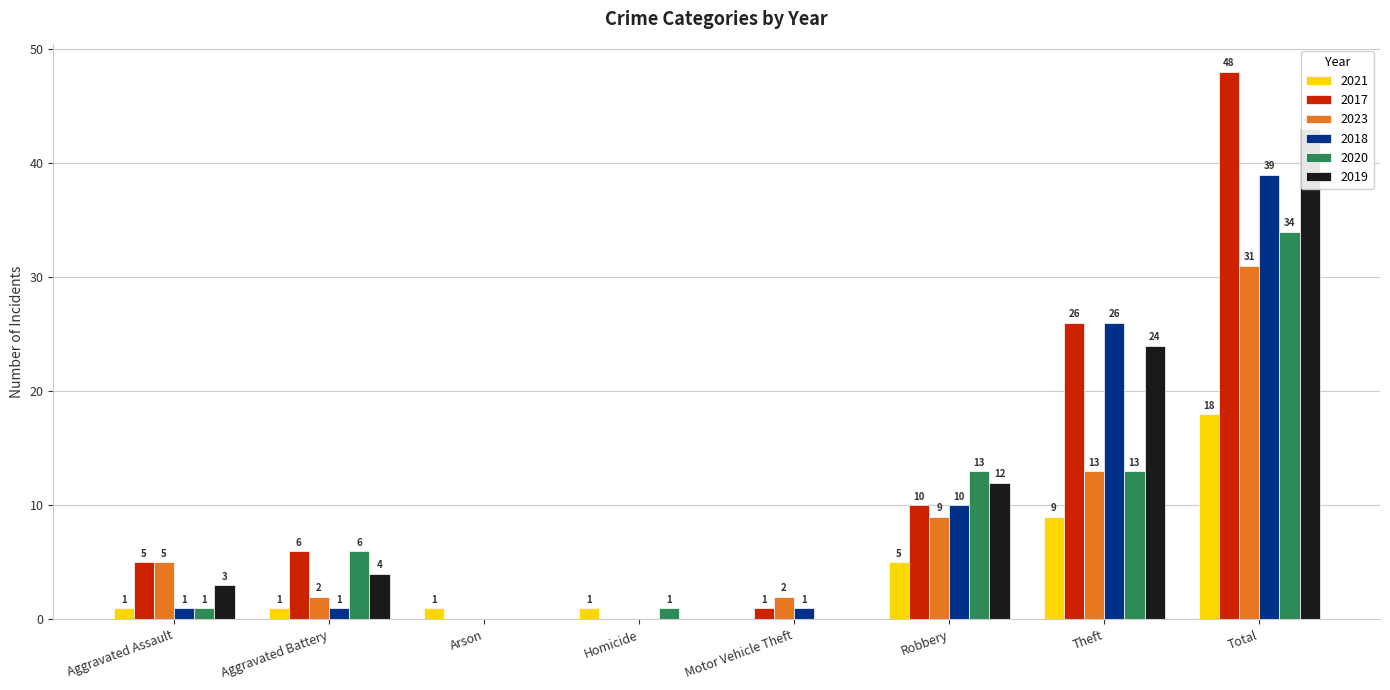

Which label corresponds to the smallest value in the chart?

Motor Vehicle Theft